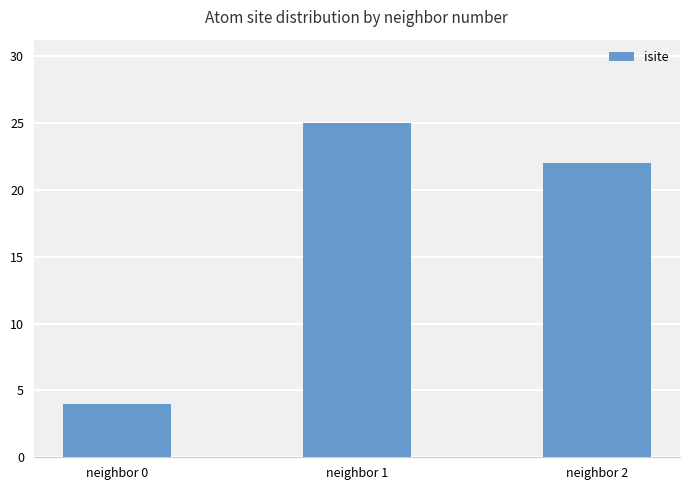

What is the sum of the values at neighbor 1 and neighbor 0?

29